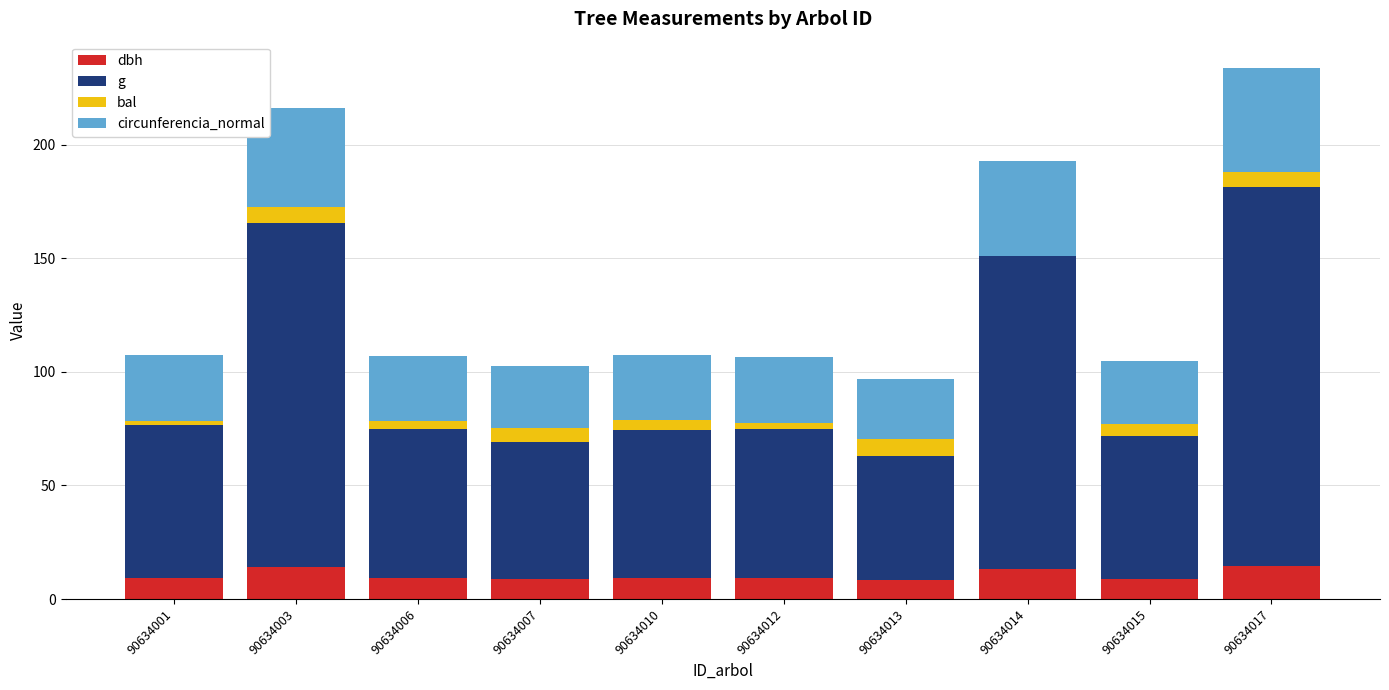

True or false: dbh has a value of 9.1 at 90634010.

True